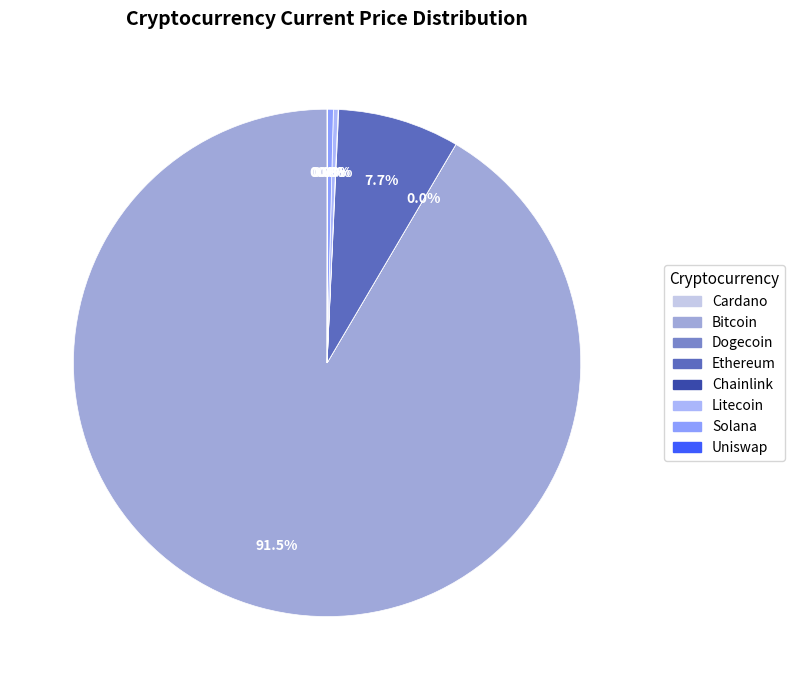

Which category has the biggest portion of the pie?

btc